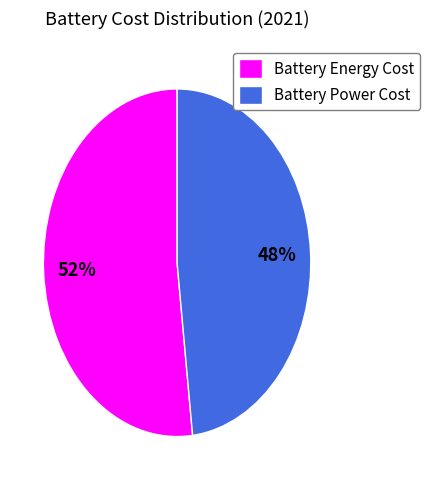

Does any single category account for the majority?

Yes